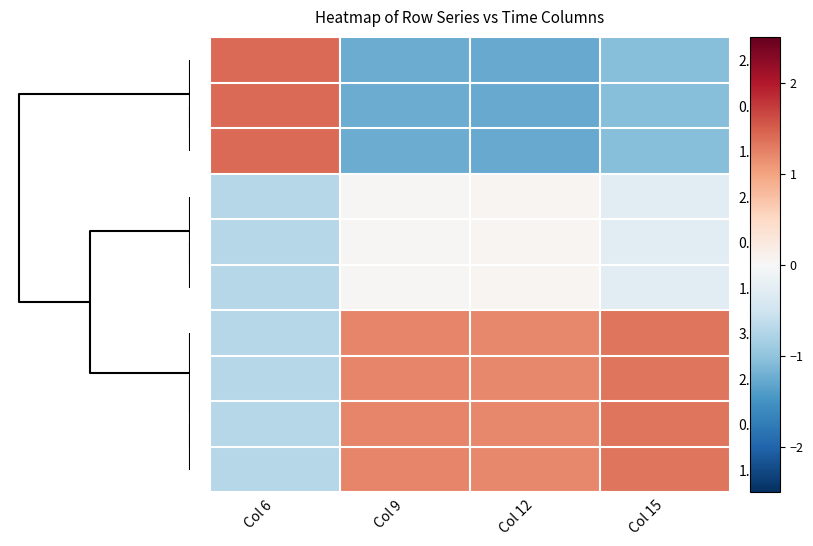

Which series has the widest spread of values?

2.2